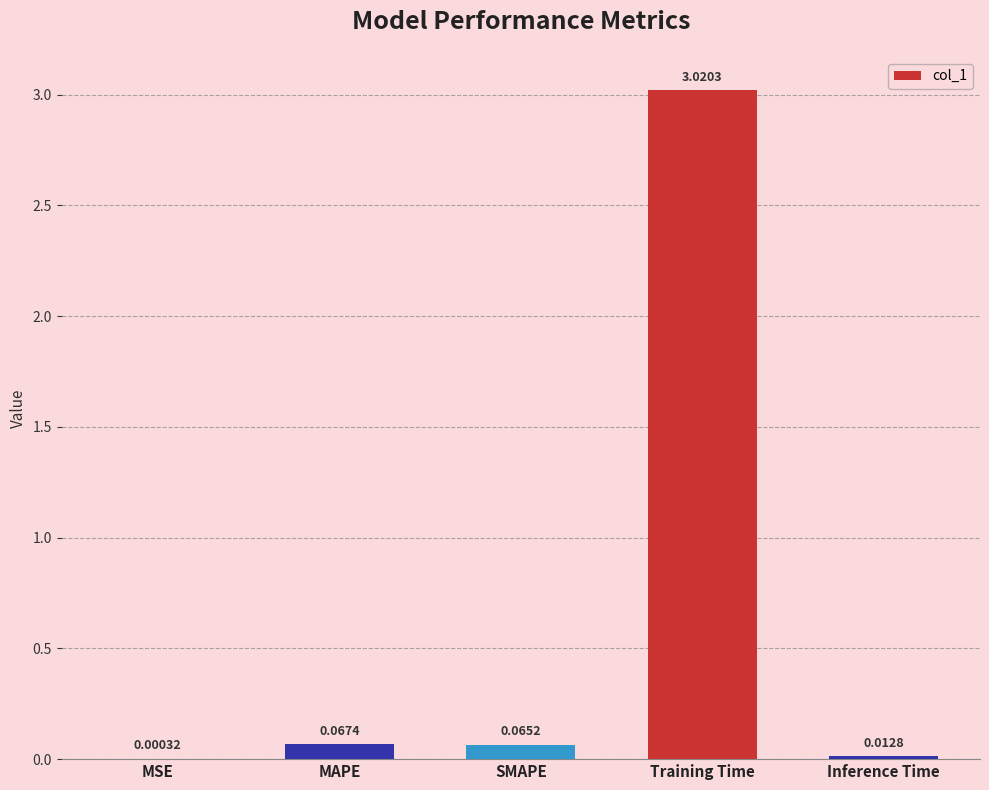

At which category does the chart reach its peak across all series?

Training Time